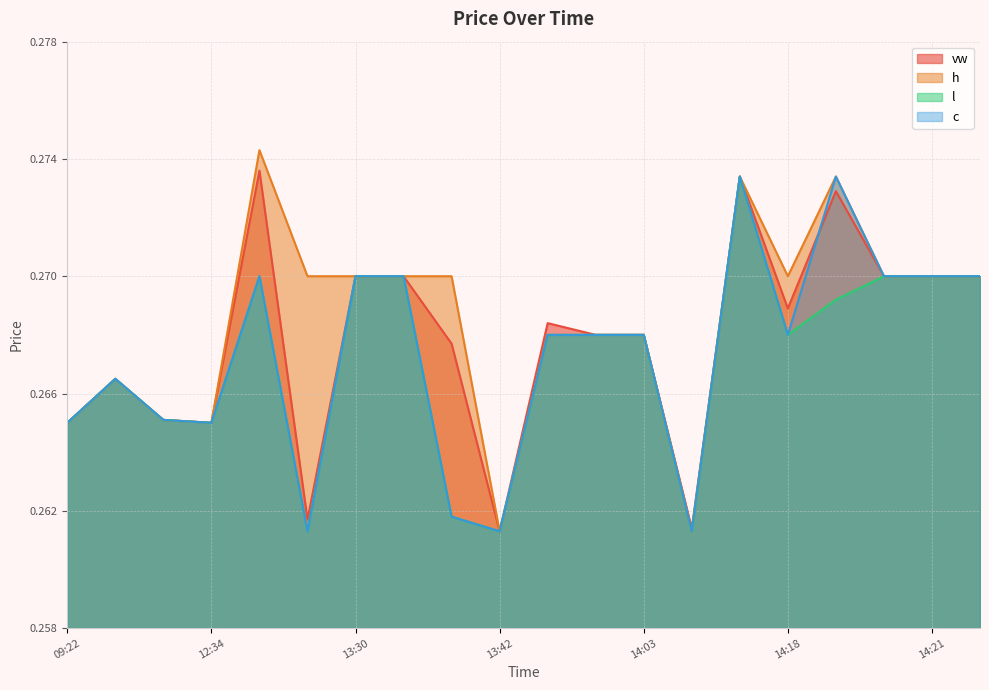

The c series shows 0.4 at 14:03. True or false?

False